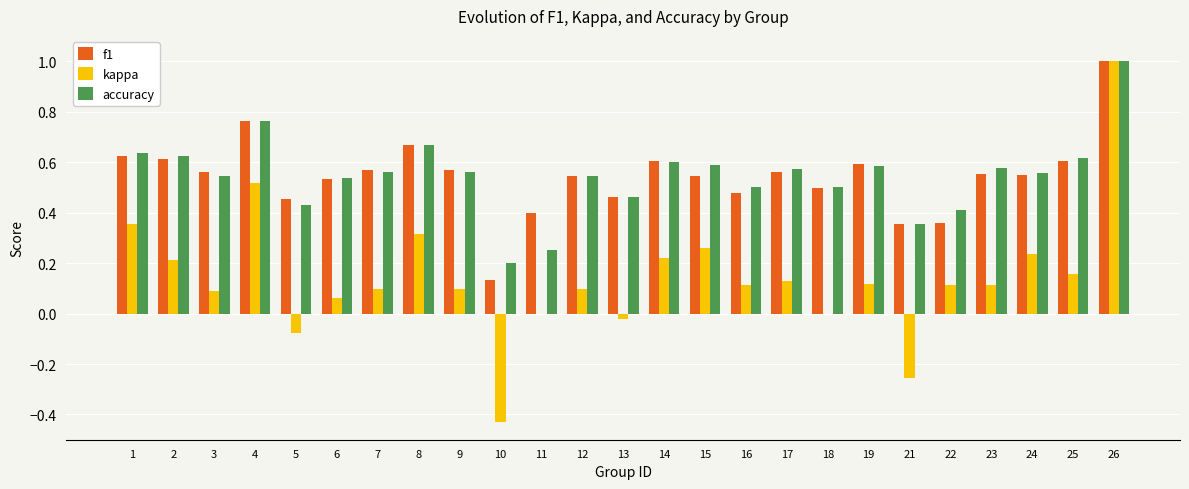

Is it true that kappa equals 1.6 at 26?

False